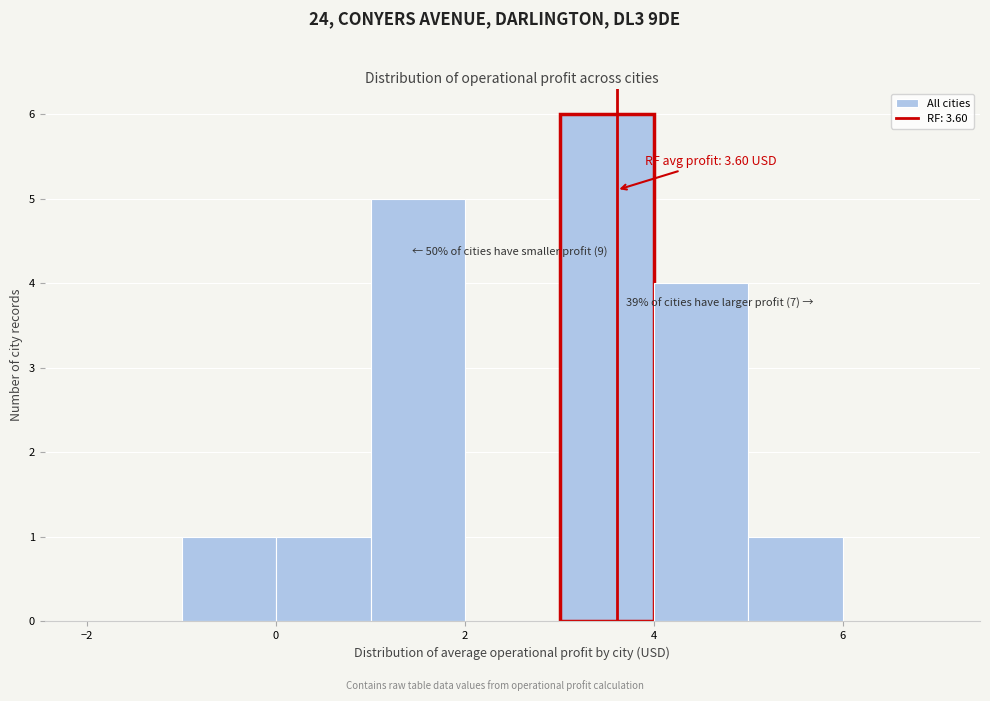

Which range on the x-axis has the tallest bar?

3 to 4